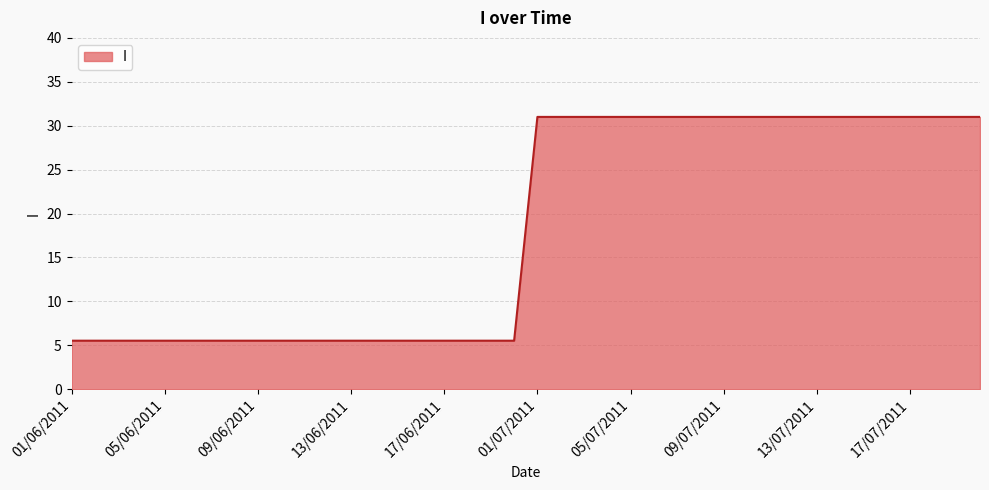

What is the difference between the maximum and minimum values?

25.5